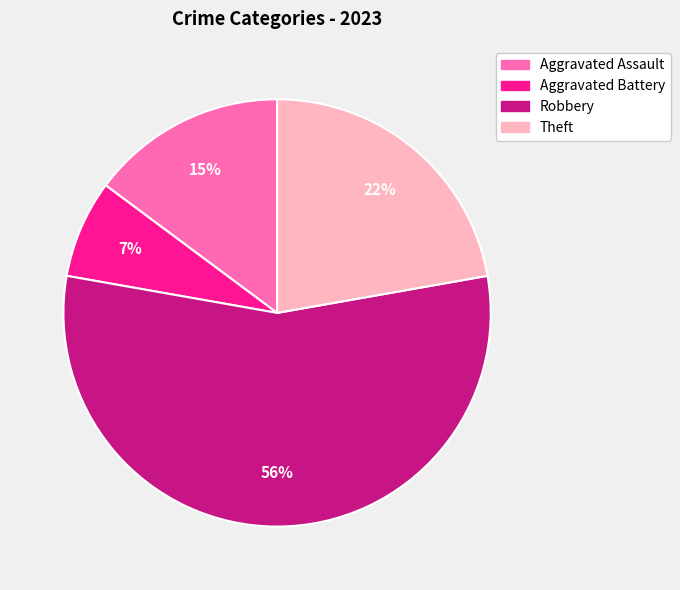

The Robbery slice represents 56% of the pie. True or false?

True